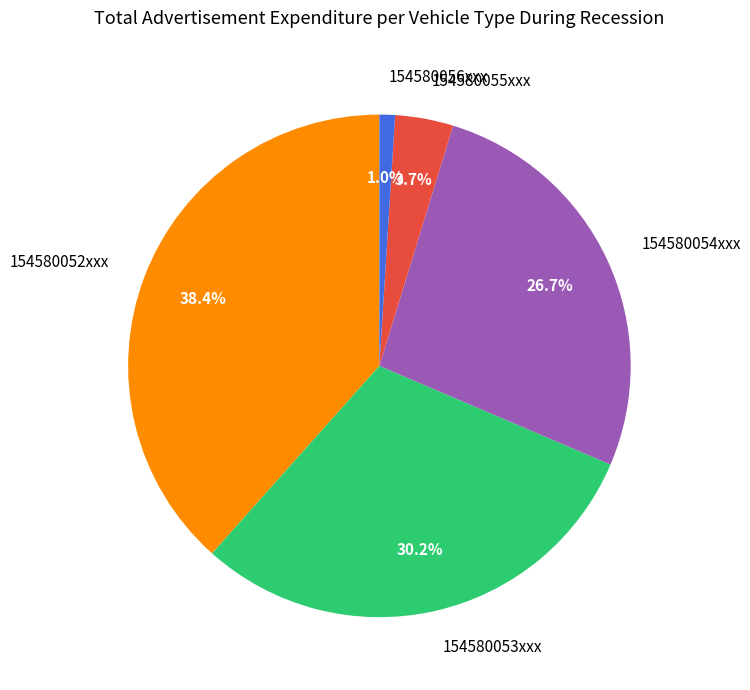

Combined, what portion of the pie is 154580056xxx and 154580053xxx?

31.2%